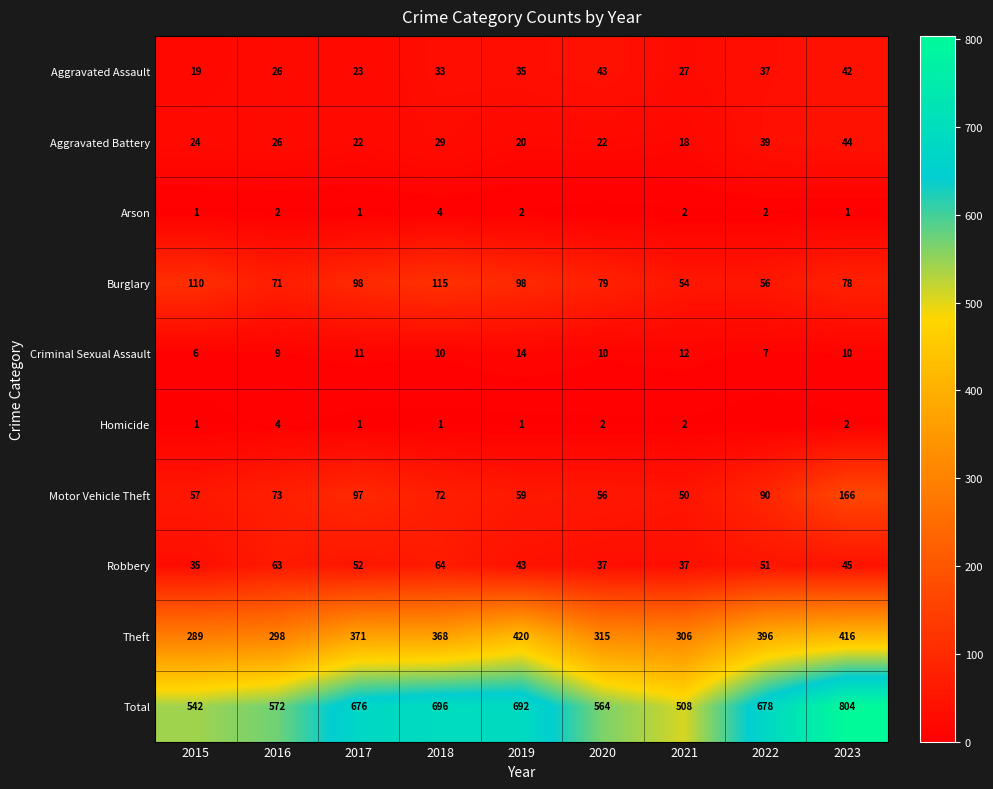

Which series changed the most between 2015 and 2021?

Burglary